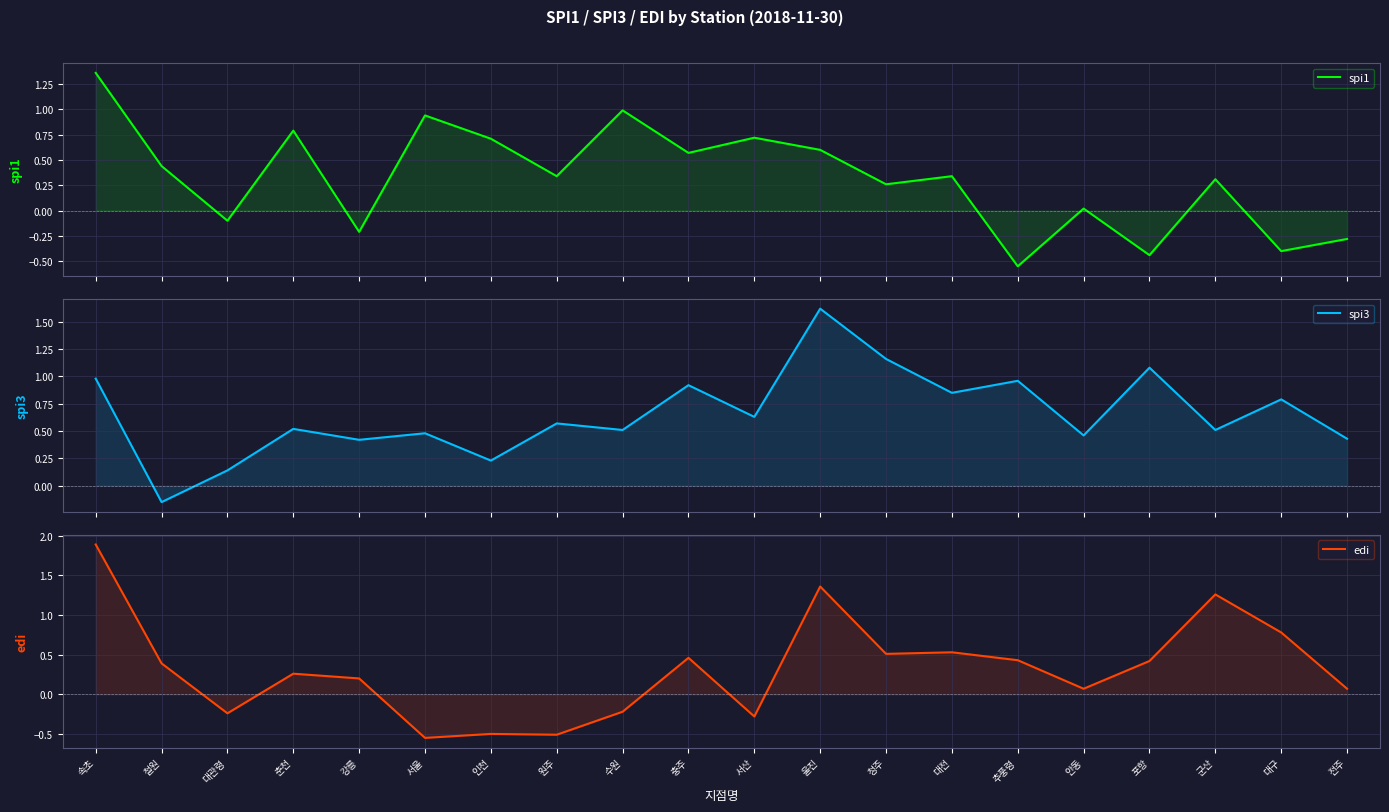

What is the approximate value of edi at 철원?

0.4